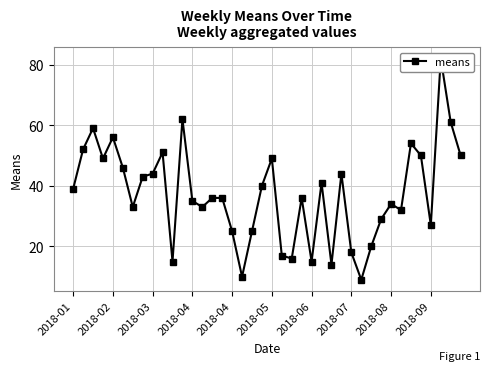

What is the maximum value shown in the chart?

82